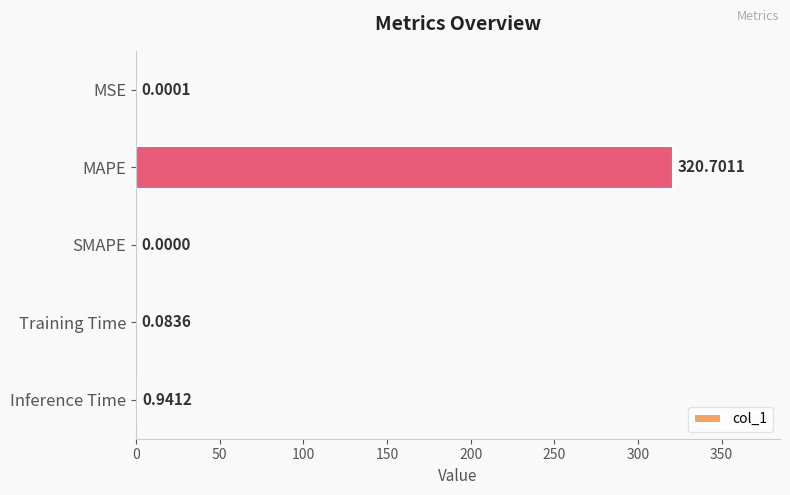

How many categories are shown in the chart?

5